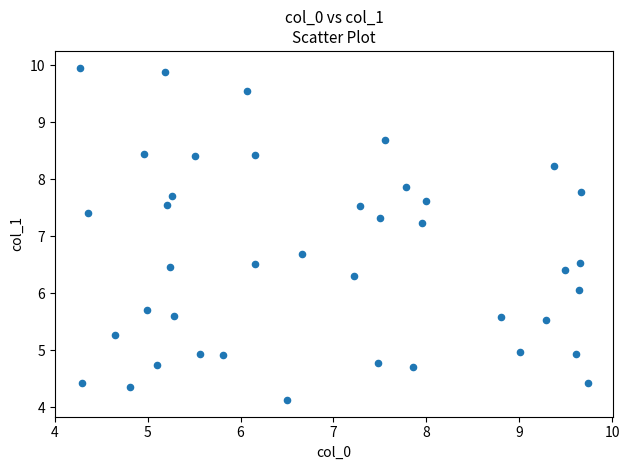

What is the range of Y values (max minus min)?

5.8